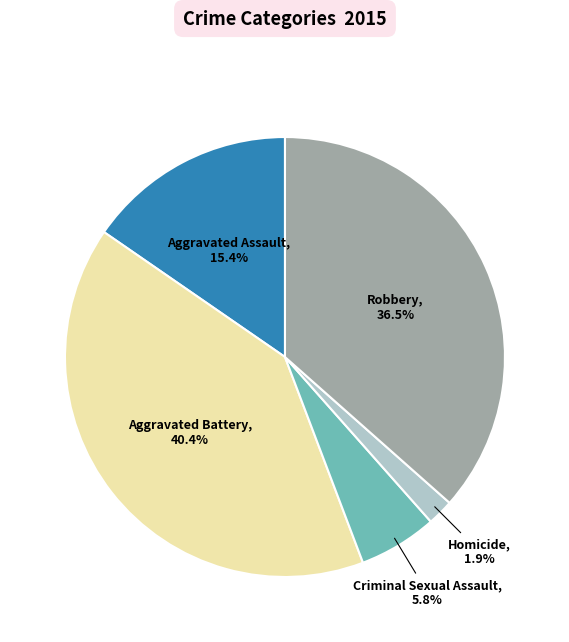

To the nearest percent, what is the average slice percentage?

20%